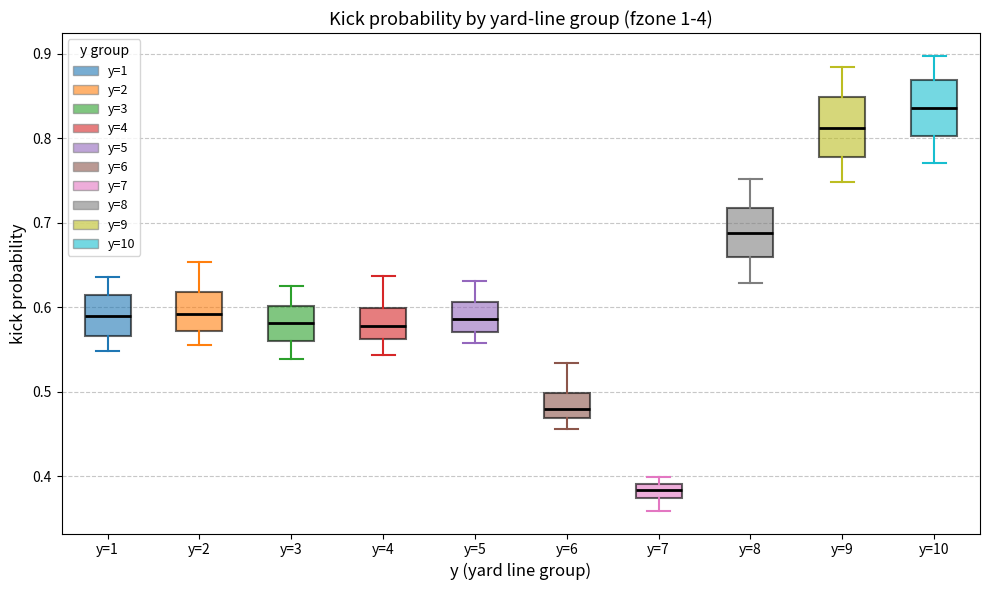

Reading left to right, read every box against the y-axis: the position of its median line, the range the box covers, and the ends of its whiskers. The values are not printed on the chart, so give them approximately, as read against the axis.

y=1: median 0.59, box 0.57 to 0.61, whiskers 0.55 to 0.64
y=2: median 0.59, box 0.57 to 0.62, whiskers 0.56 to 0.65
y=3: median 0.58, box 0.56 to 0.60, whiskers 0.54 to 0.62
y=4: median 0.58, box 0.56 to 0.60, whiskers 0.54 to 0.64
y=5: median 0.59, box 0.57 to 0.61, whiskers 0.56 to 0.63
y=6: median 0.48, box 0.47 to 0.50, whiskers 0.46 to 0.53
y=7: median 0.38, box 0.37 to 0.39, whiskers 0.36 to 0.40
y=8: median 0.69, box 0.66 to 0.72, whiskers 0.63 to 0.75
y=9: median 0.81, box 0.78 to 0.85, whiskers 0.75 to 0.88
y=10: median 0.84, box 0.80 to 0.87, whiskers 0.77 to 0.90